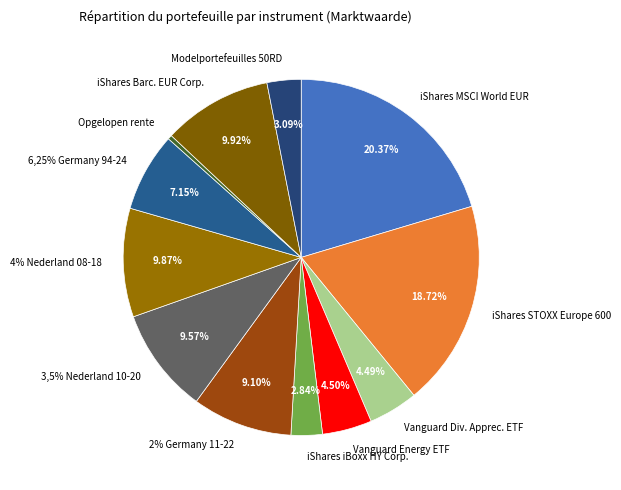

Rank the categories by value from lowest to highest.

Opgelopen rente, iShares iBoxx HY Corp. Bond, Modelportefeuilles 50RD-50RM, Vanguard Dividend Appreciation ETF, Vanguard Energy ETF, 6,25% Germany 94-24, 2% Germany 11-22, 3,5% Nederland 10-20, 4% Nederland 08-18, iShares Barclays Cap EUR Corp Bond ex-F, iShares STOXX Europe 600, iShares MSCI World EUR